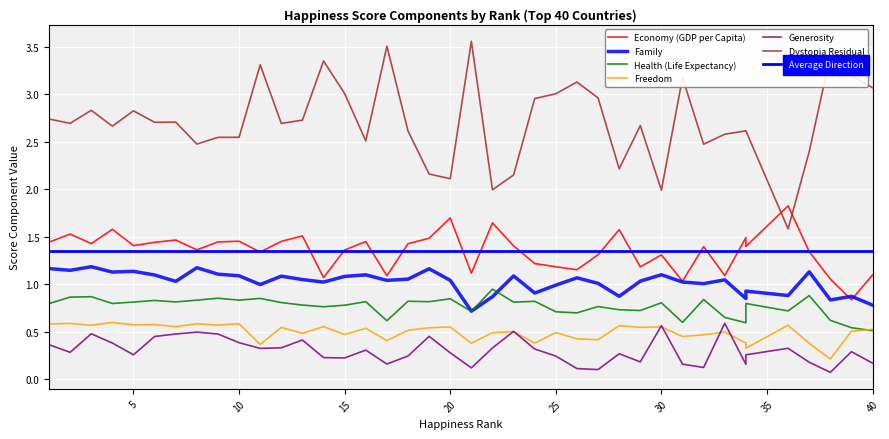

Is this an area chart (filled region under the line)?

No